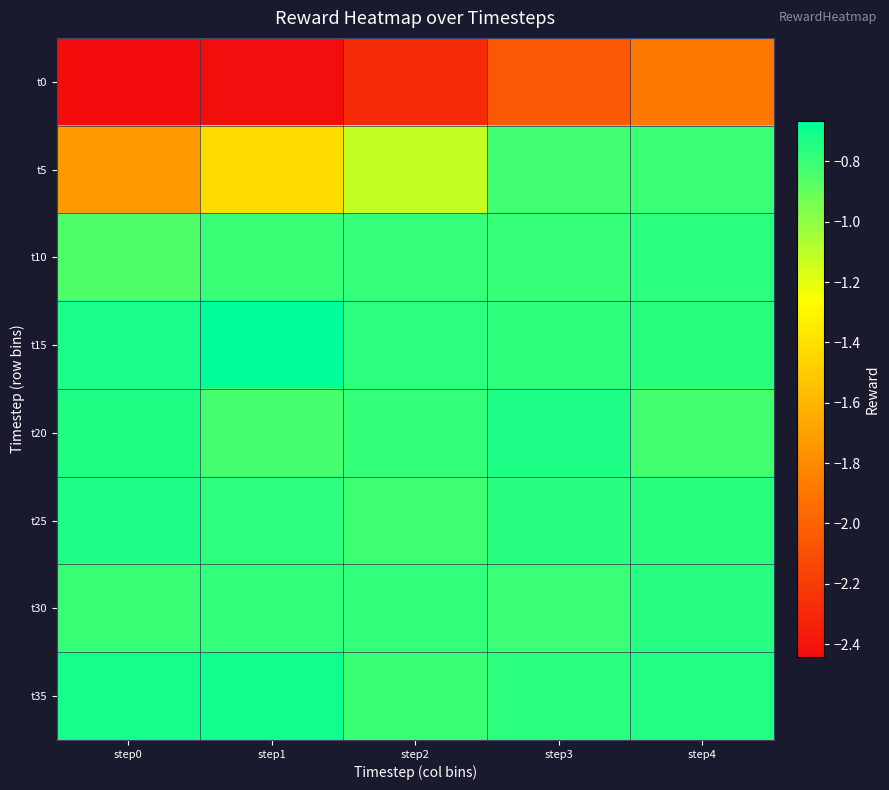

Between step0 and step4, which series saw the biggest shift?

t5